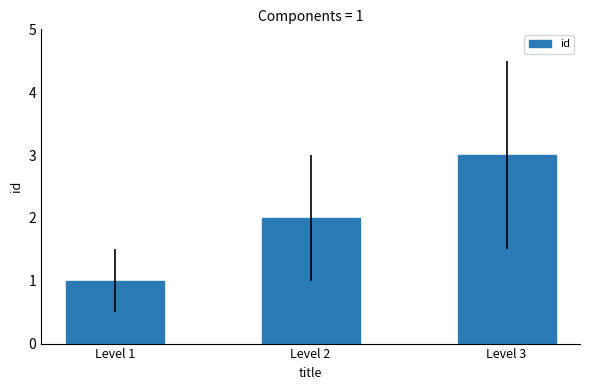

True or false: the data shows 3 at Level 3.

True